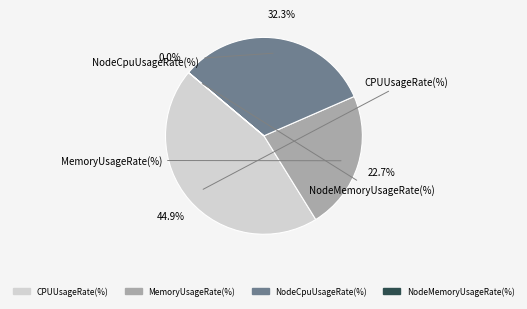

The NodeCpuUsageRate(%) slice represents 47% of the pie. True or false?

False